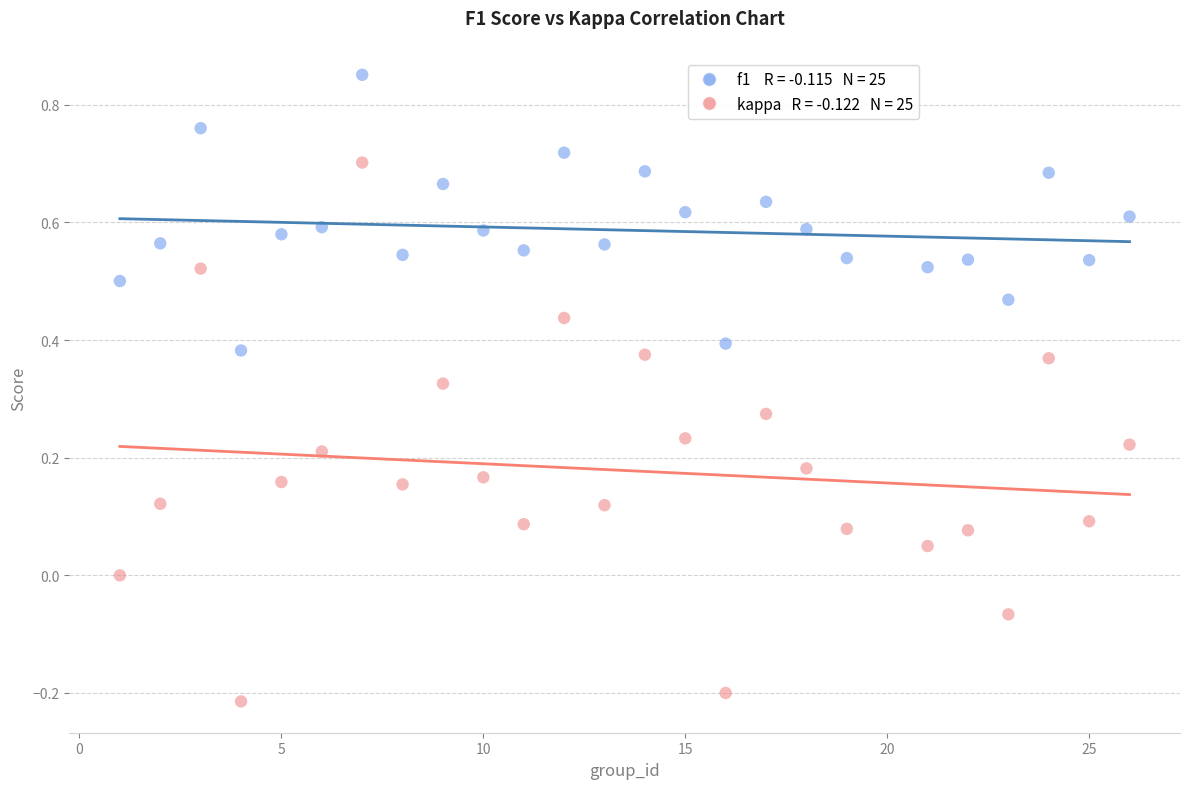

Across all data points, what is the range of Y values (max minus min)?

1.1